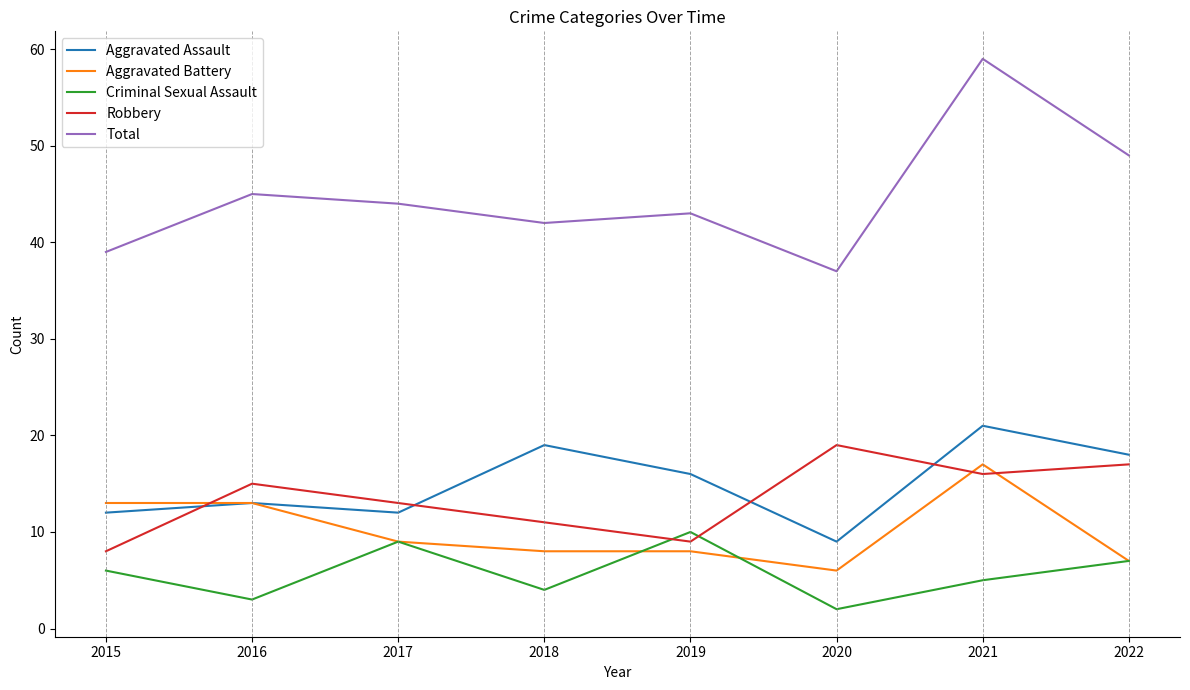

Which series has the largest total across all categories?

Total